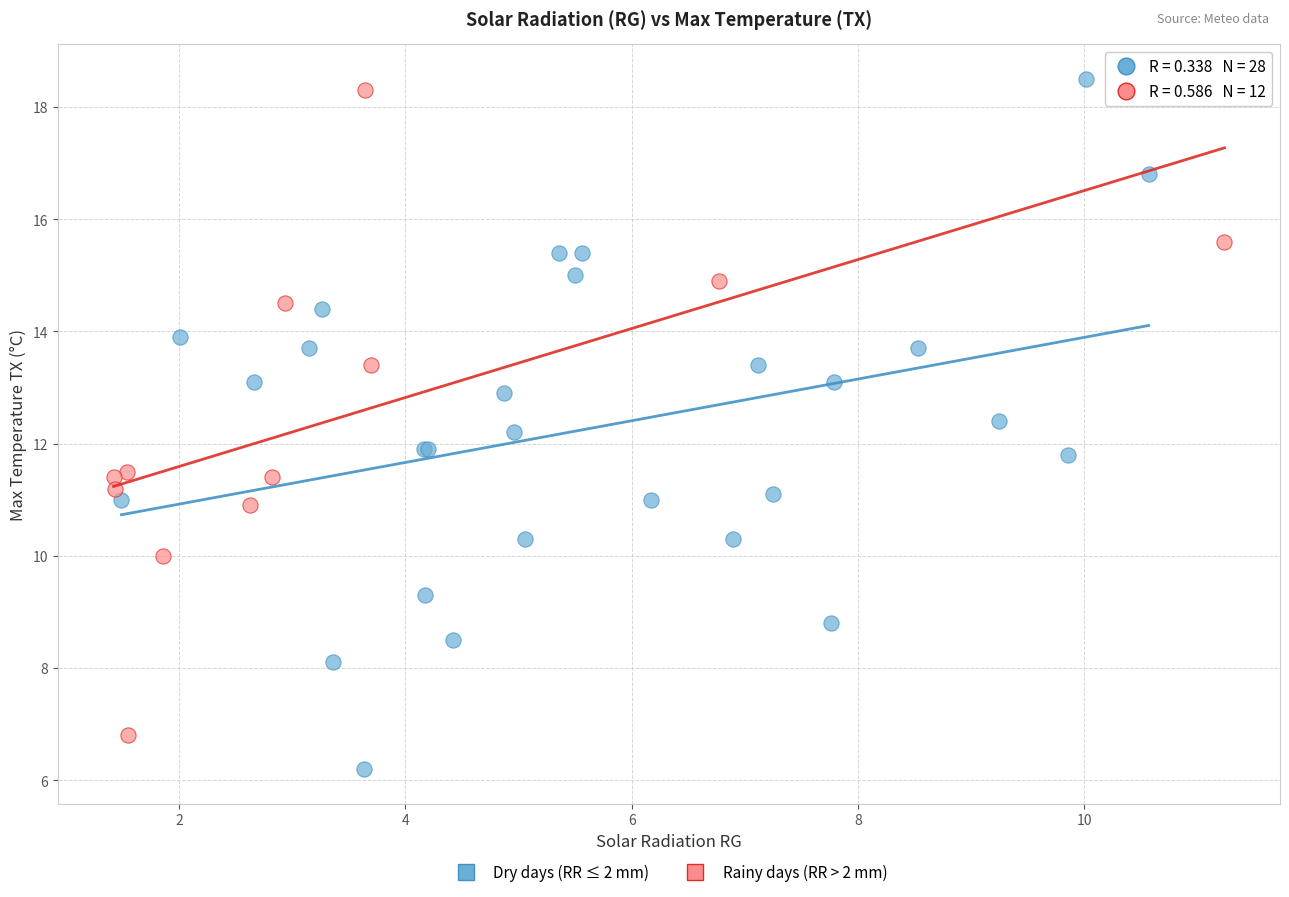

What are all the series names shown in the legend?

Dry days (RR ≤ 2 mm), Rainy days (RR > 2 mm)